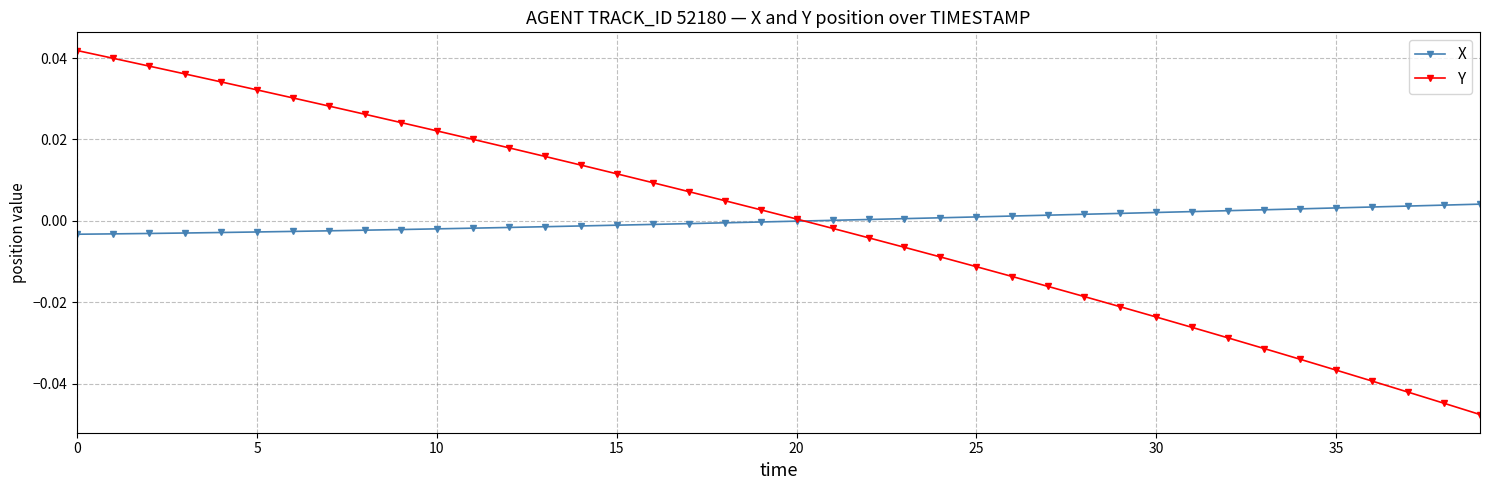

Rank the series by their maximum value, from highest to lowest.

Y, X